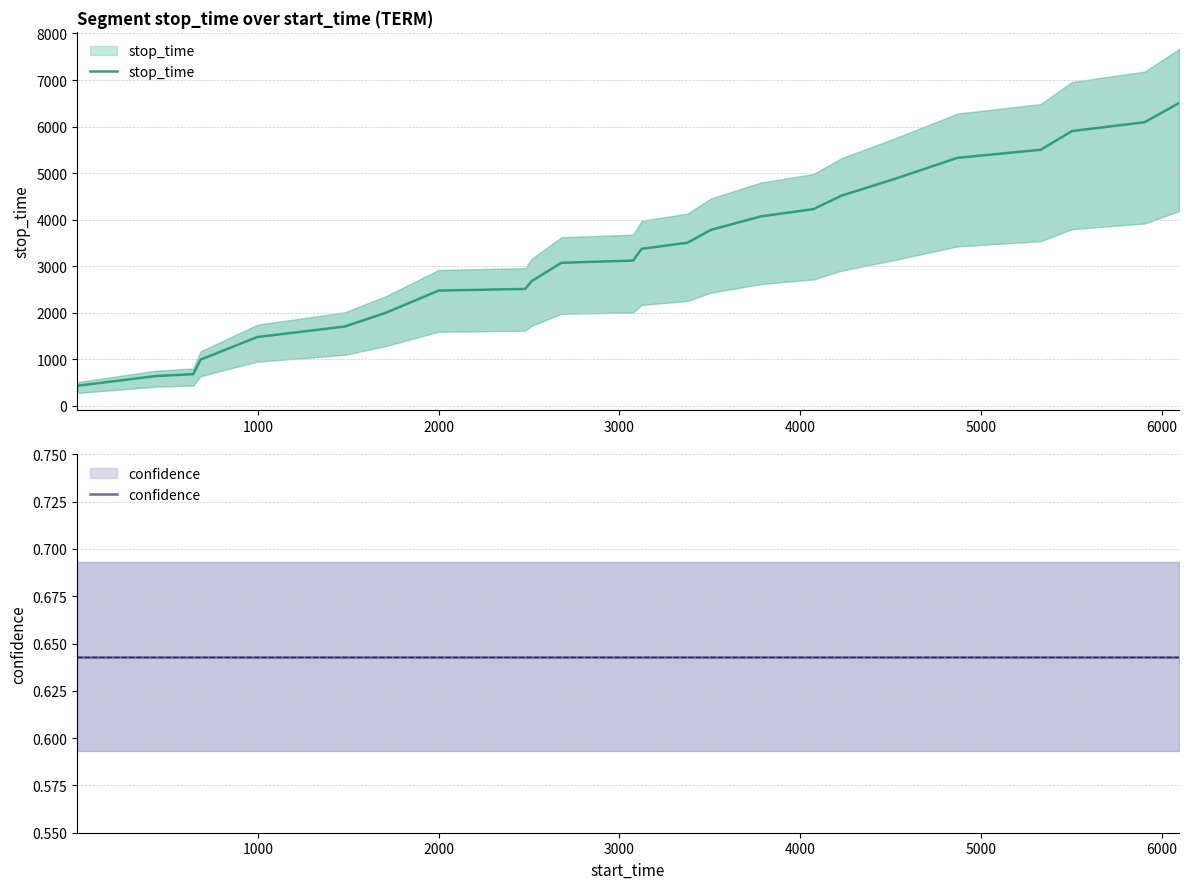

The confidence series shows 0.3 at 17. True or false?

False